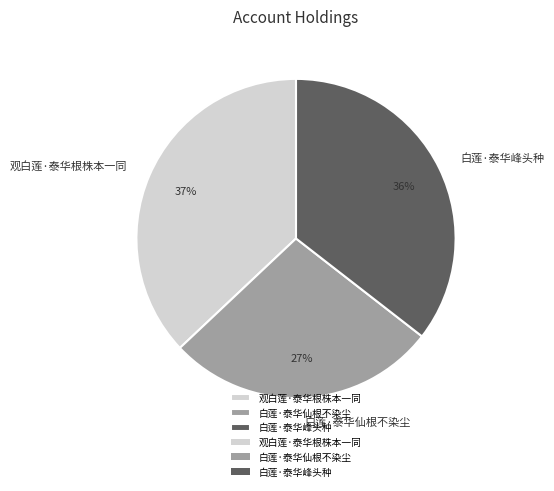

Rank the categories by value from lowest to highest.

白莲·泰华仙根不染尘, 白莲·泰华峰头种, 观白莲·泰华根株本一同